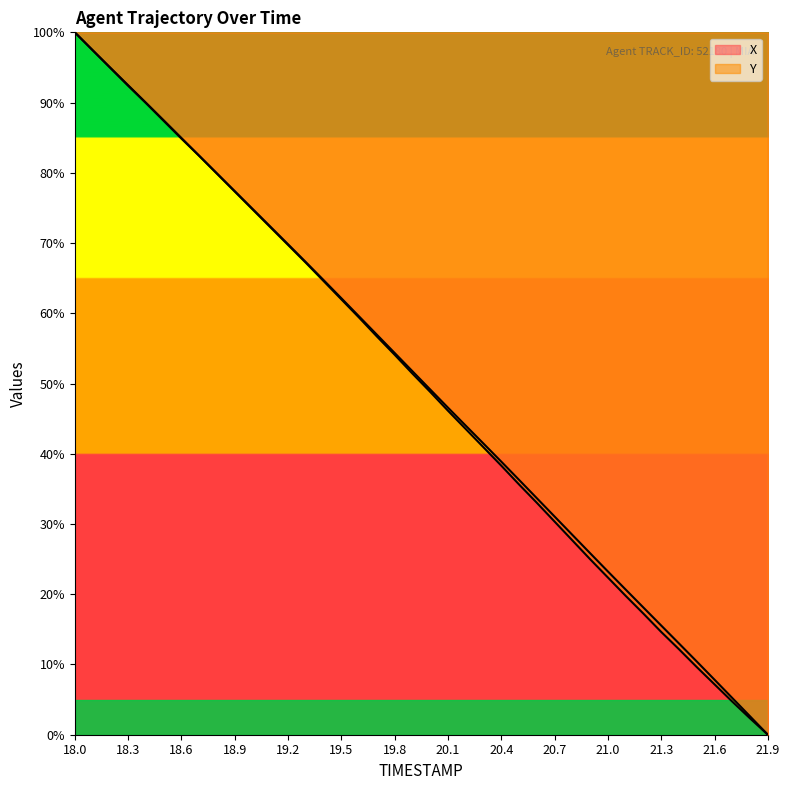

What is the difference between the maximum and minimum values in the Y series?

100.0